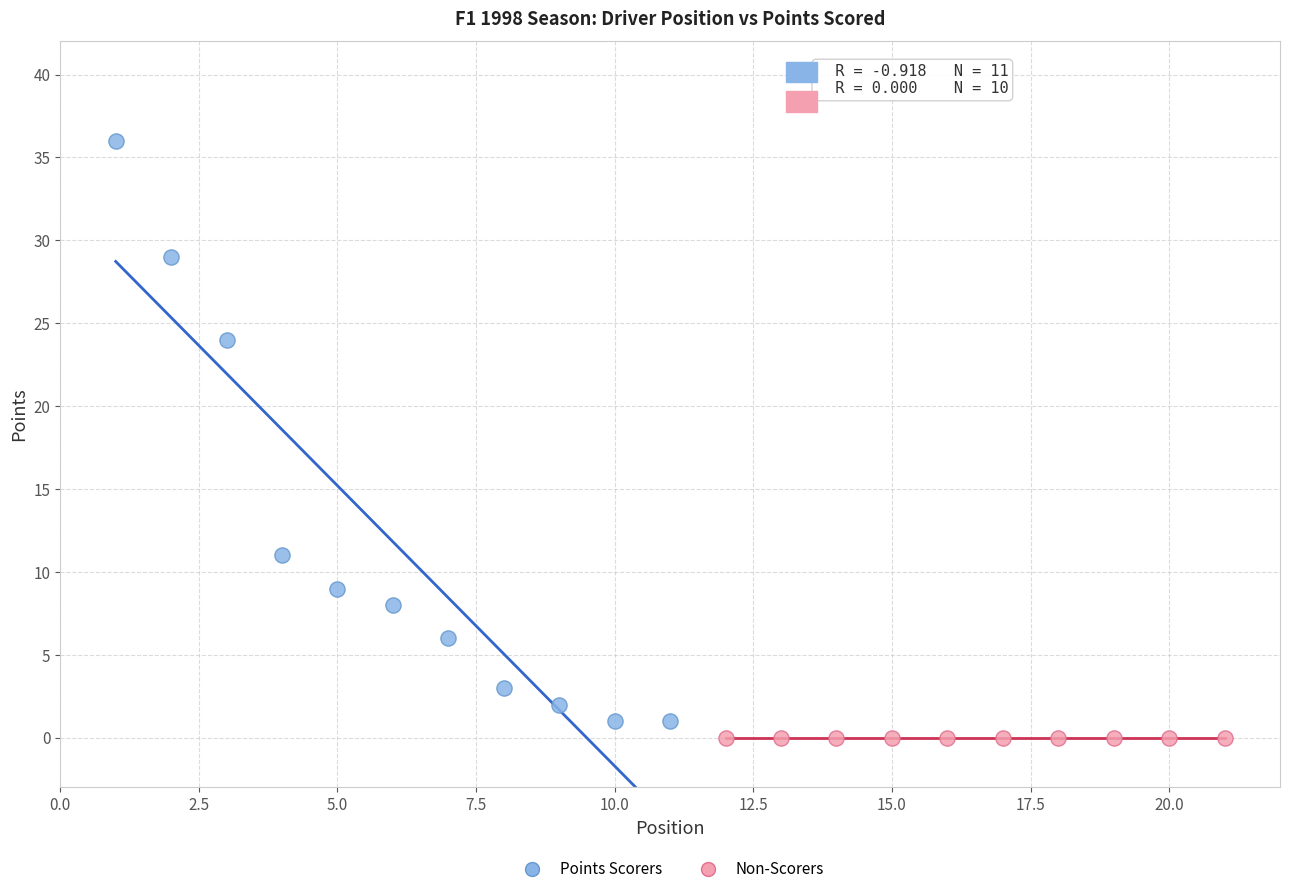

Which series contains the highest Y value?

Points Scorers